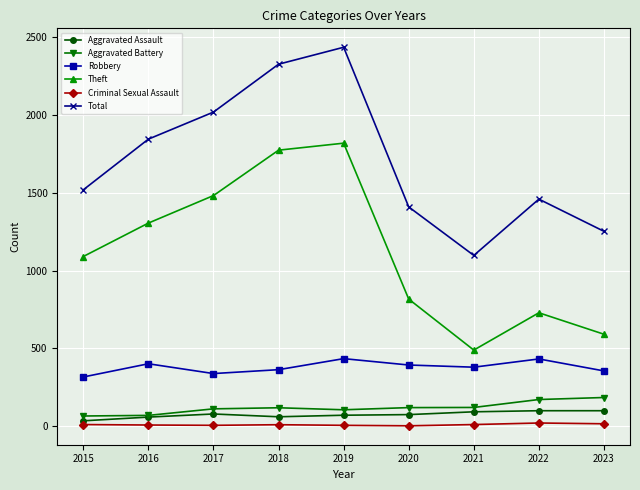

The Robbery series shows 363 at 2018. True or false?

True